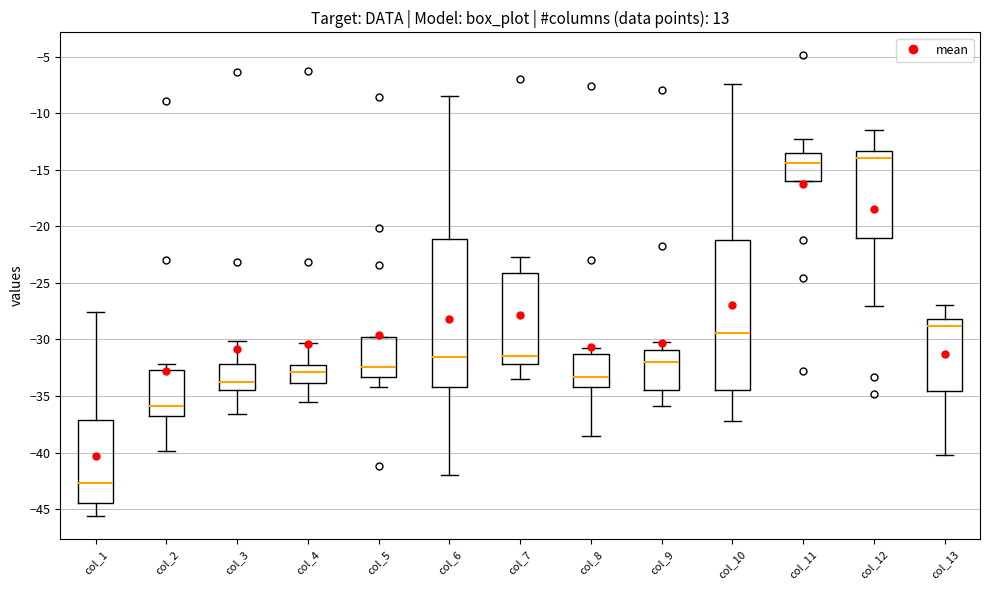

Where is the lower edge of the box for col_3 on the y-axis? The values are not printed on the chart, so give them approximately, as read against the axis.

-34.5